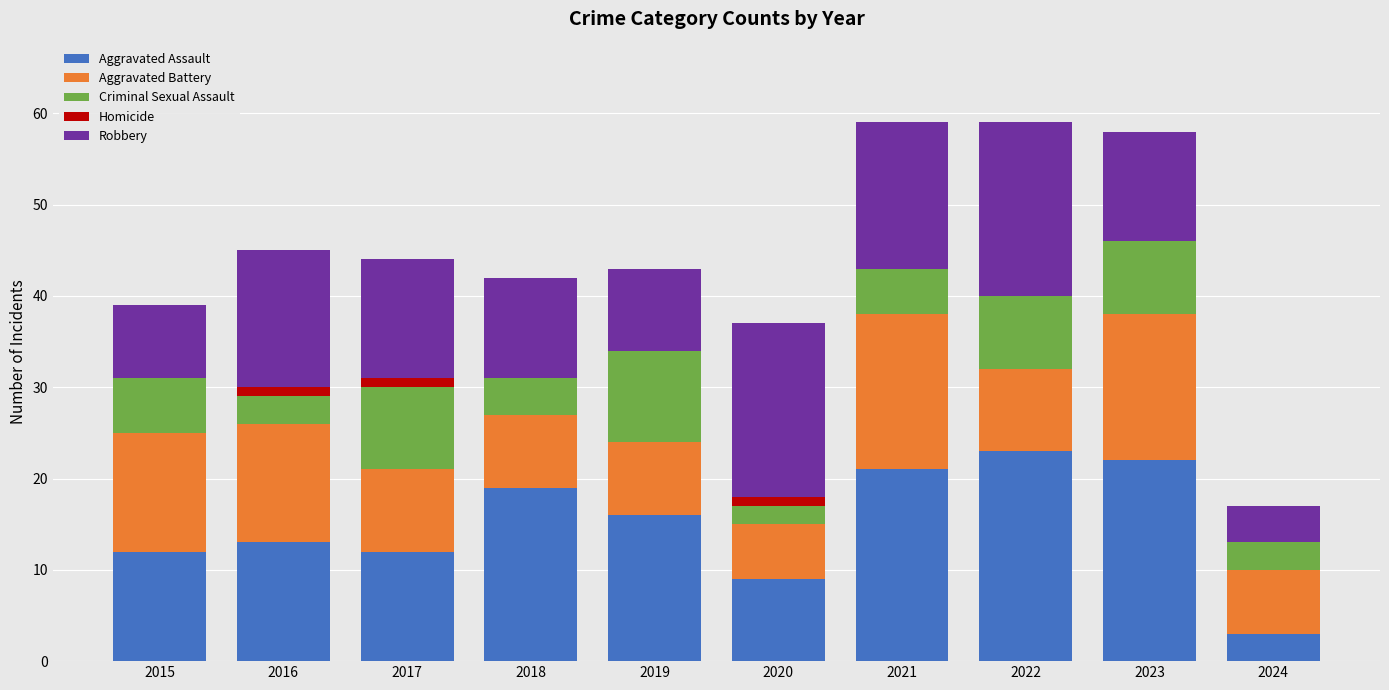

What is the total value across all series at 2023?

58